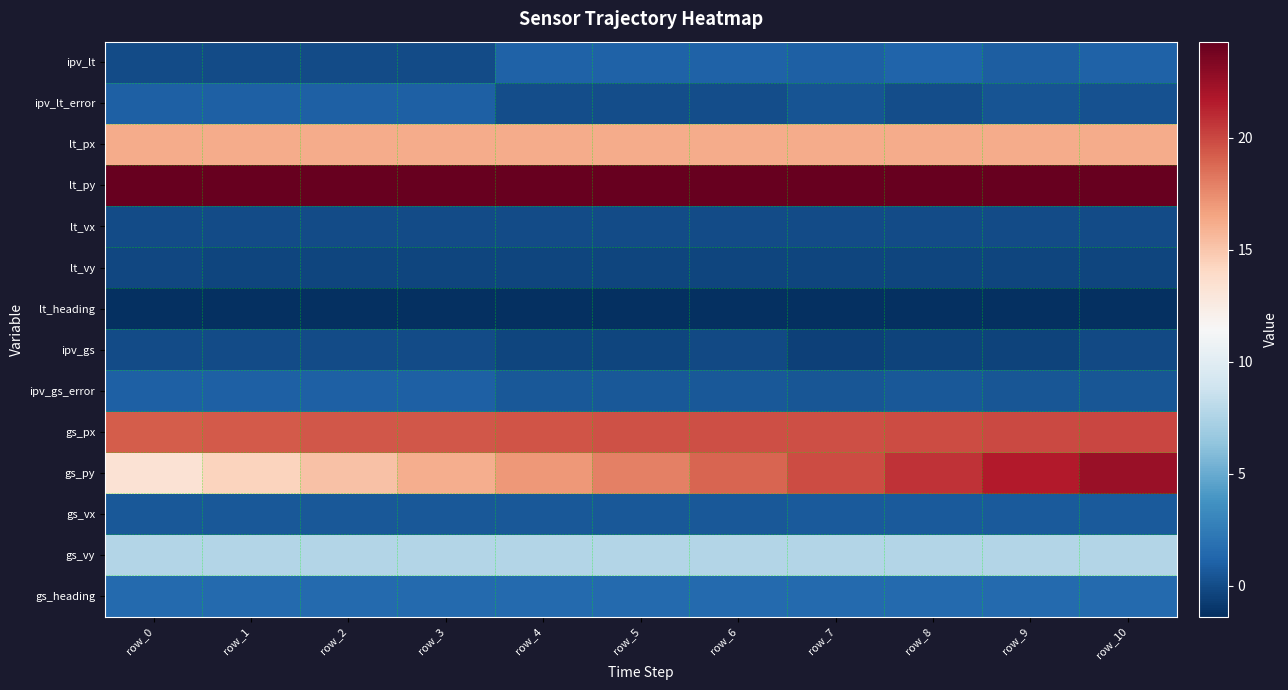

List the series in order of their peak value, lowest first.

lt_heading, lt_vy, lt_vx, ipv_gs, gs_vx, ipv_lt_error, ipv_gs_error, ipv_lt, gs_heading, gs_vy, lt_px, gs_px, gs_py, lt_py